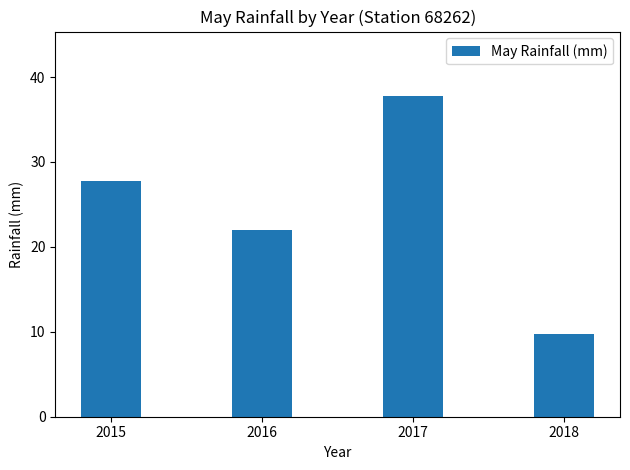

The chart shows a value of 27.8 at 2015. True or false?

True